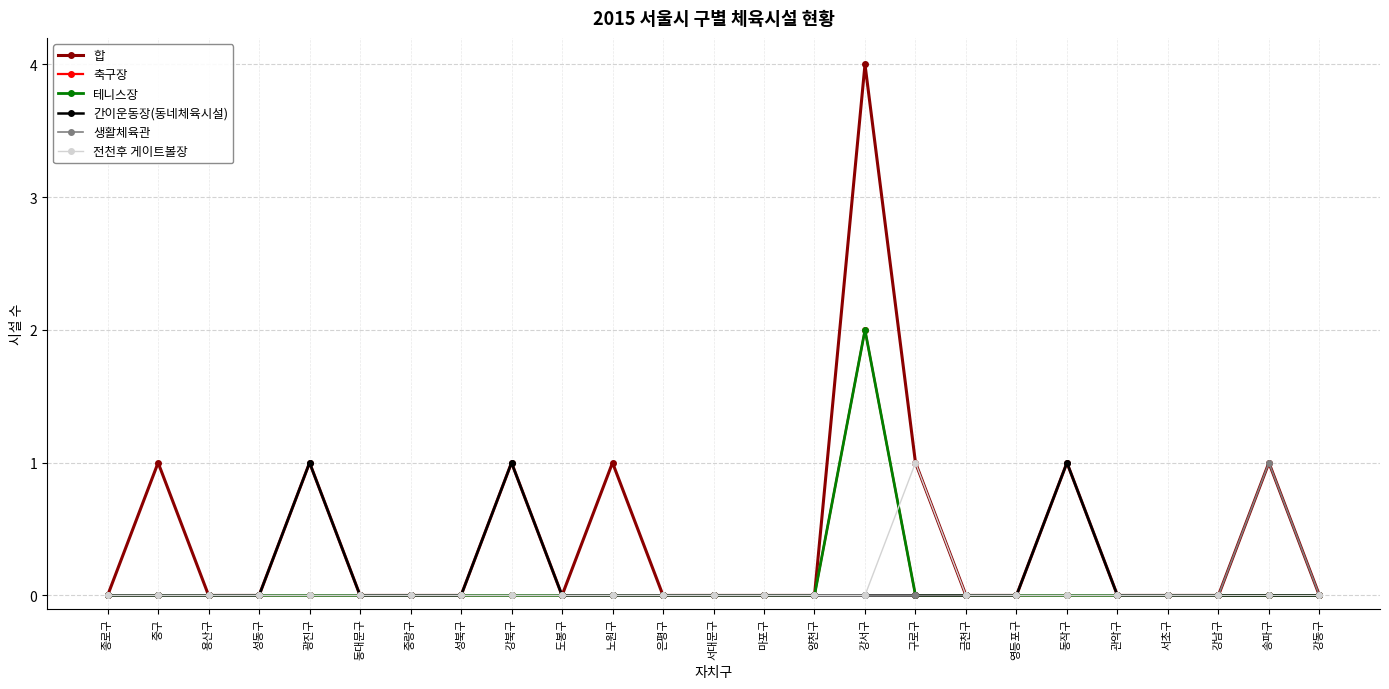

What is the difference between the maximum and second lowest values in the 전천후 게이트볼장 series?

1